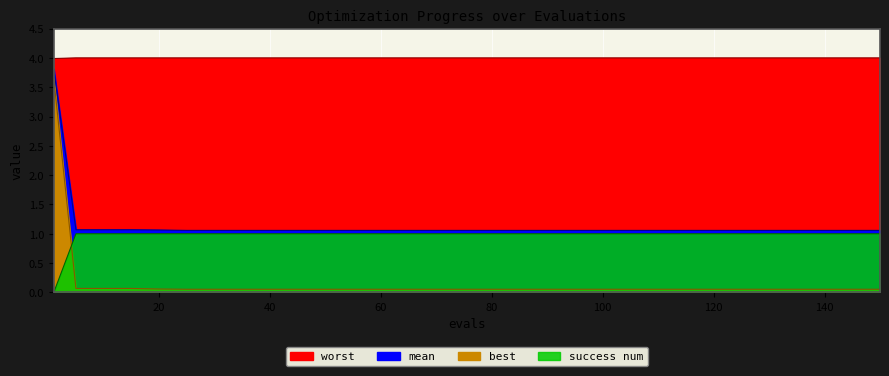

At which category does the chart reach its peak across all series?

5